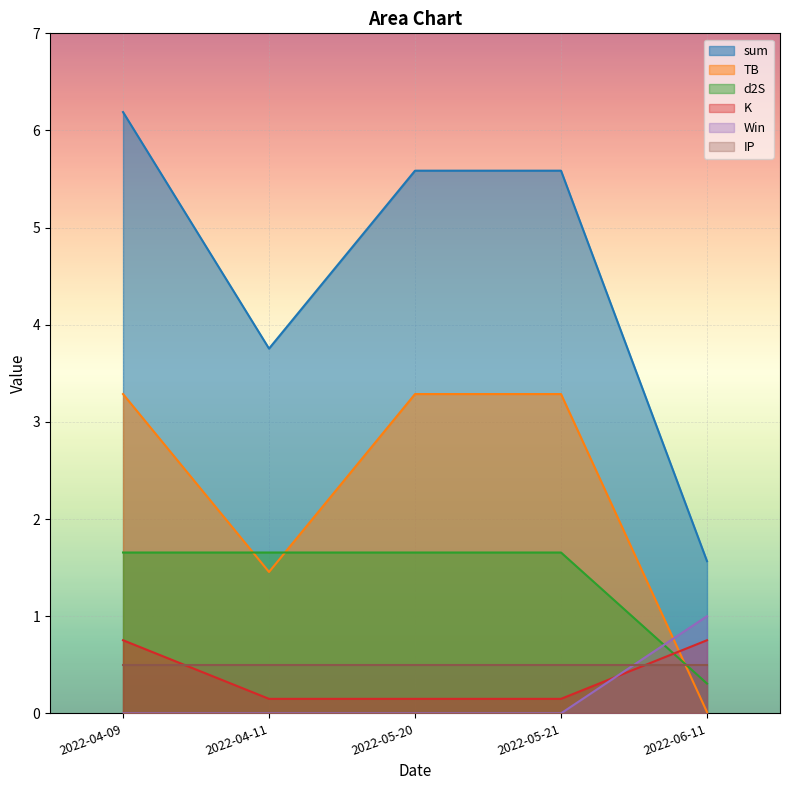

Is the value of IP at 2022-05-21 greater than the value of d2S at 2022-04-11?

No